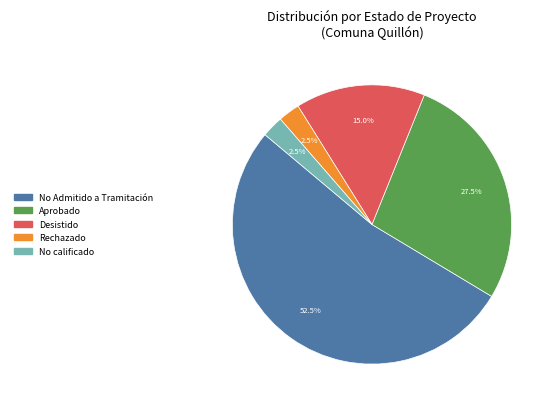

How many slices are in this pie chart?

5